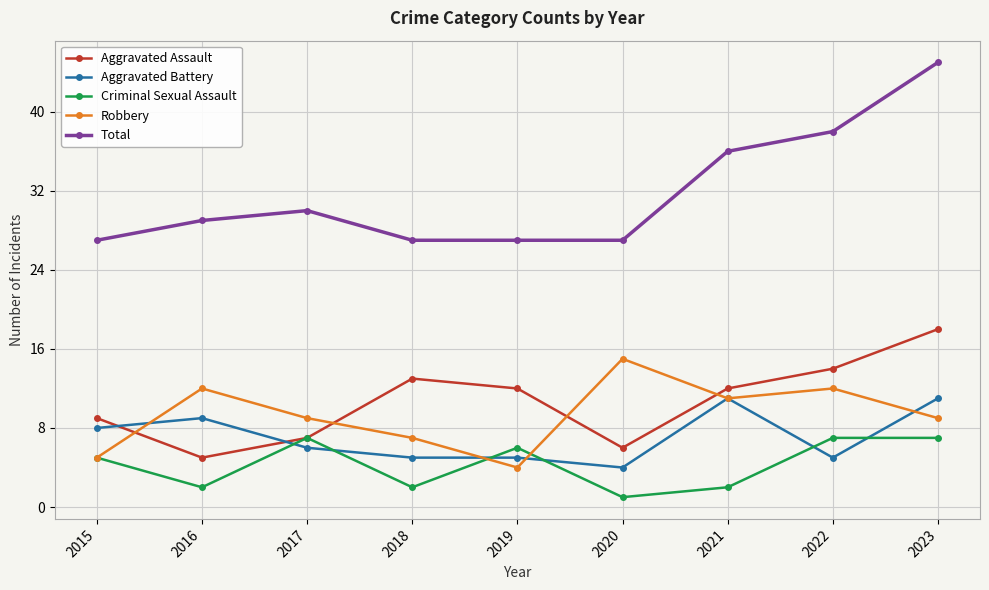

Reading left to right, transcribe all the data shown in this chart.

Aggravated Assault: 9	5	7	13	12	6	12	14	18
Aggravated Battery: 8	9	6	5	5	4	11	5	11
Criminal Sexual Assault: 5	2	7	2	6	1	2	7	7
Robbery: 5	12	9	7	4	15	11	12	9
Total: 27	29	30	27	27	27	36	38	45